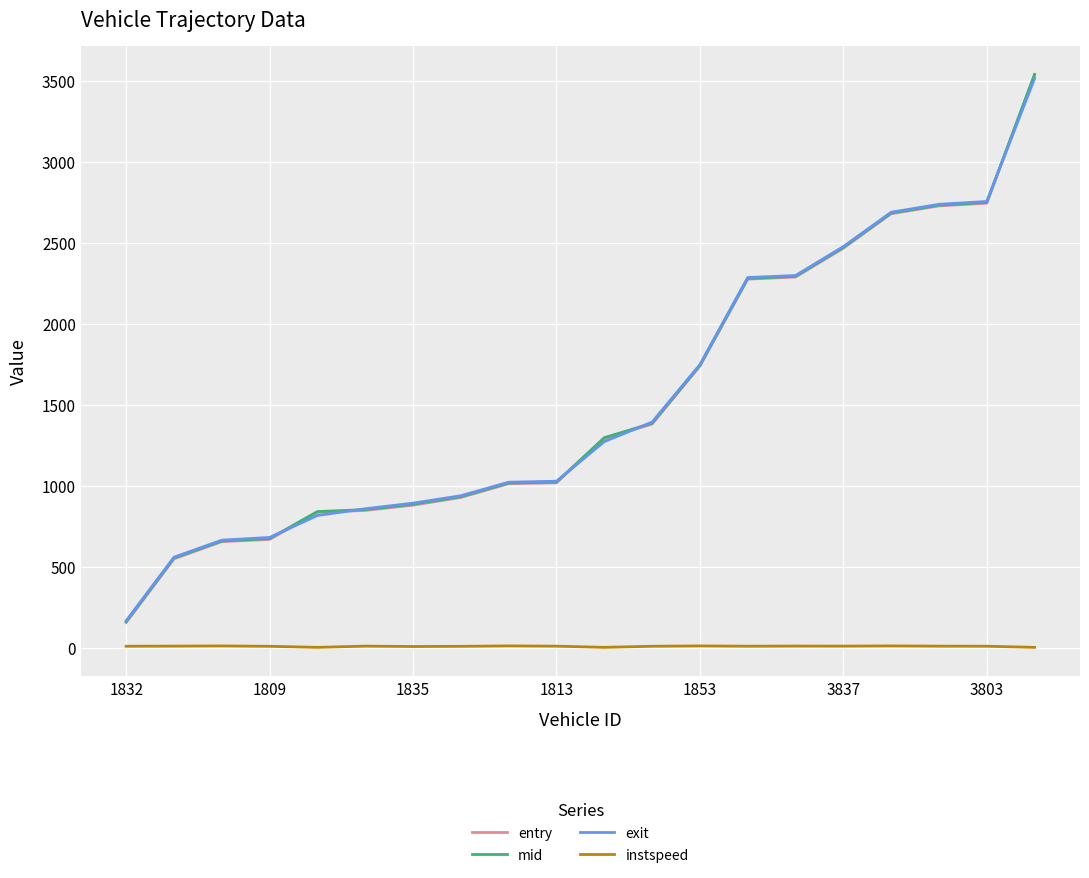

True or false: mid and instspeed cross at least once.

False